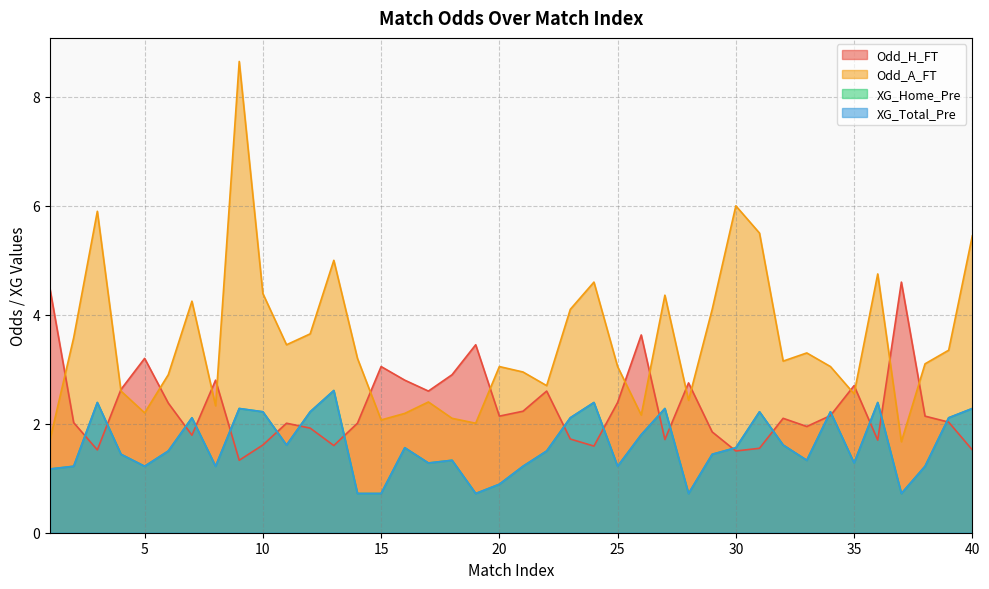

In XG_Home_Pre, how many points are higher than both neighbors (excluding endpoints)?

11